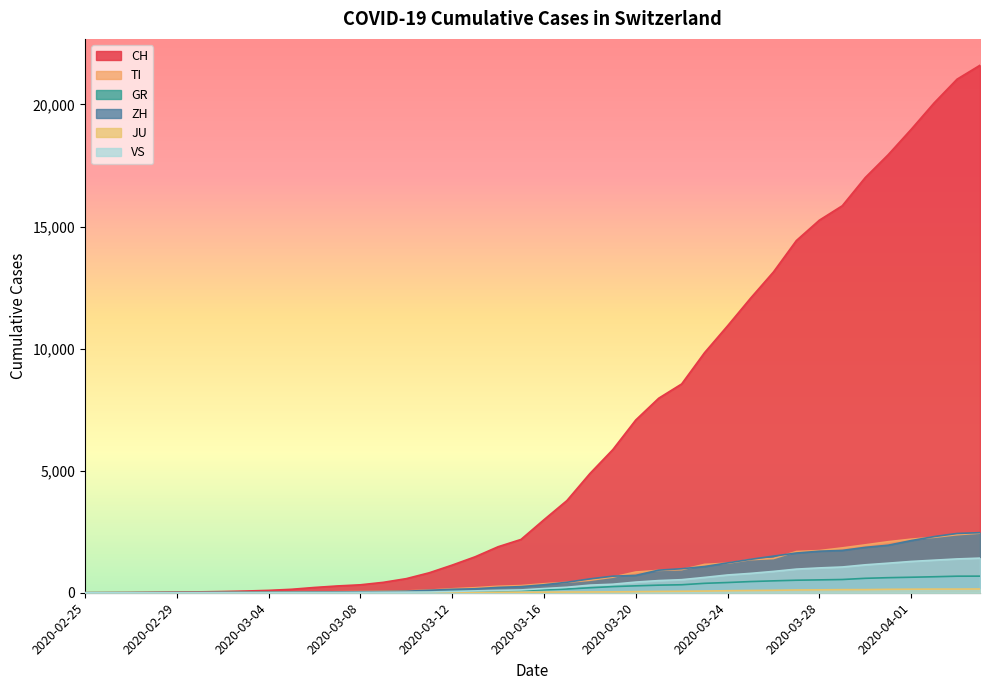

What is the difference between the maximum and minimum values in the GR series?

680